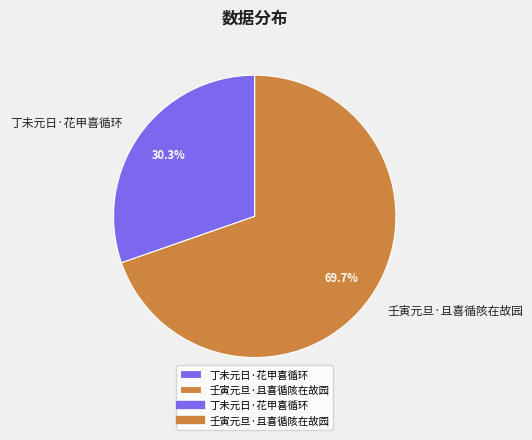

To the nearest percent, what is the combined percentage of 丁未元日·花甲喜循环 and 壬寅元旦·且喜循陔在故园?

100%